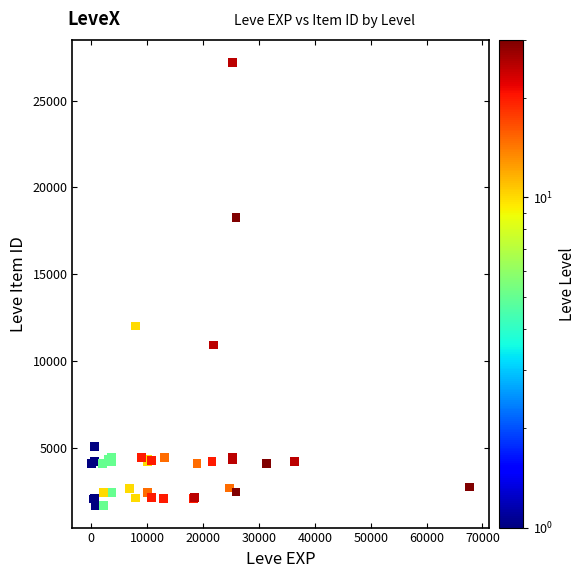

What Y value in the scatter plot is closest to 14448?

12018